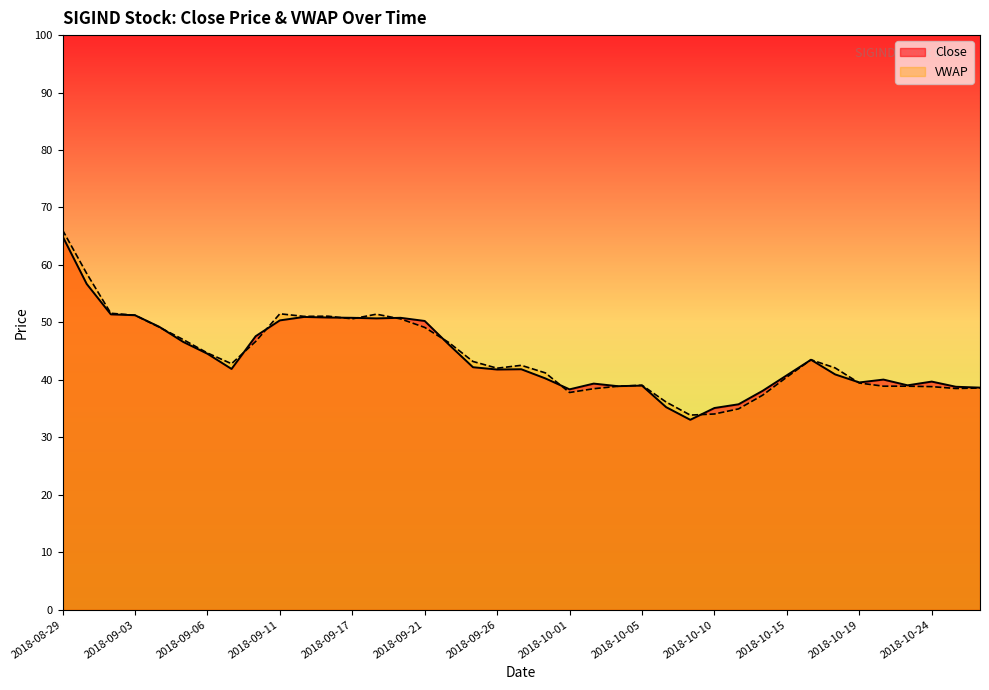

Is the value of Close at 2018-10-26 greater than the value of VWAP at 2018-09-28?

No